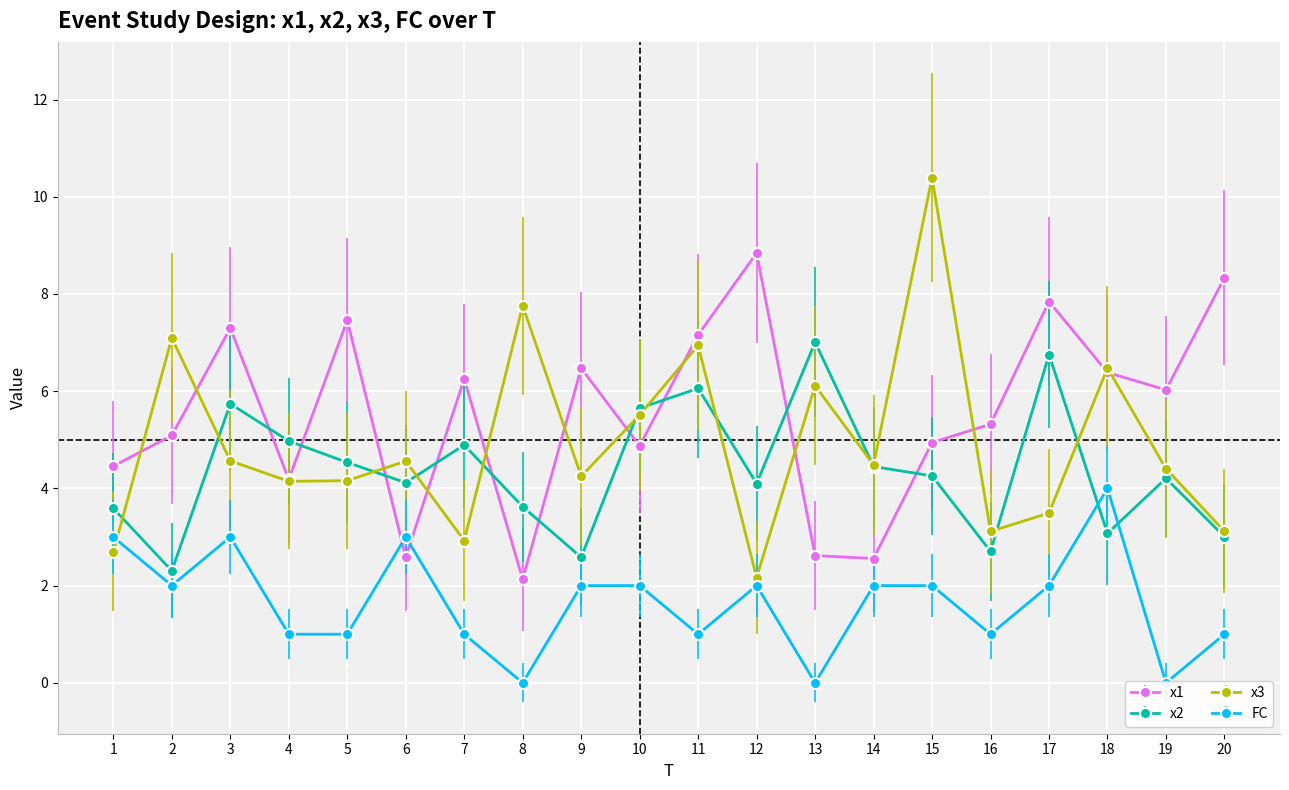

Where do x1 and x3 first cross each other?

1 and 2